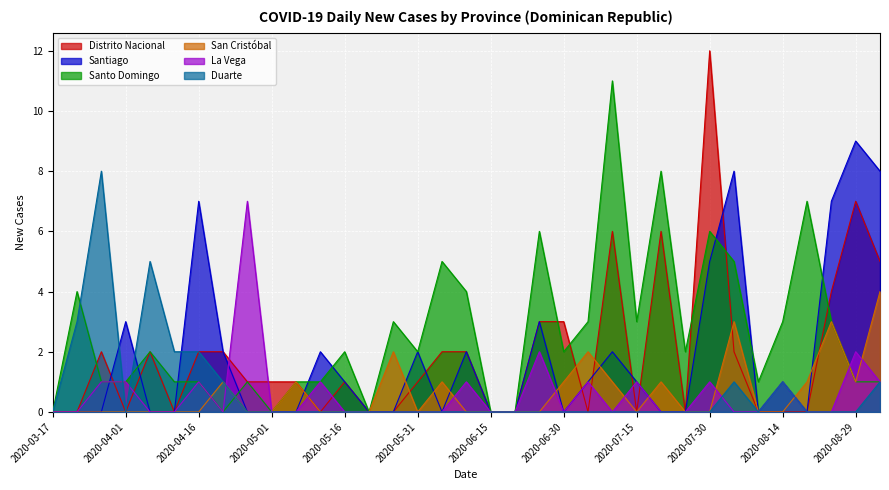

Which category has the highest value in the La Vega series?

2020-04-26